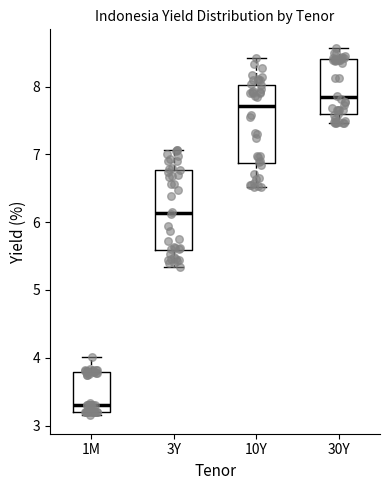

Where is the upper edge of the box for 10Y on the y-axis? The values are not printed on the chart, so give them approximately, as read against the axis.

8.0